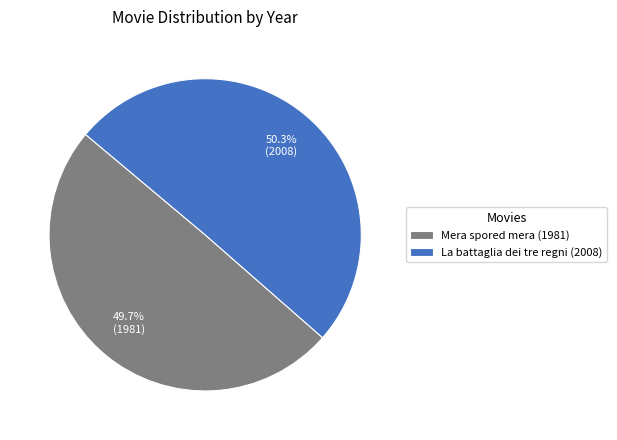

To the nearest percent, what is the combined percentage of Mera spored mera (1981) and La battaglia dei tre regni (2008)?

100%